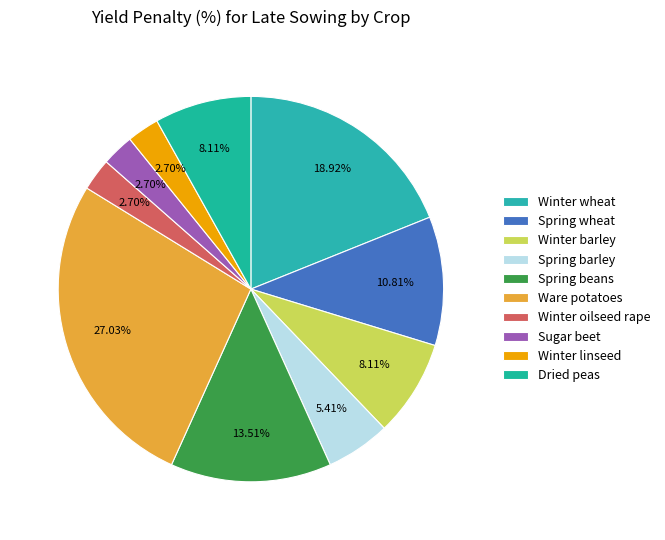

To the nearest percent, what percentage of the pie is Ware potatoes?

27%